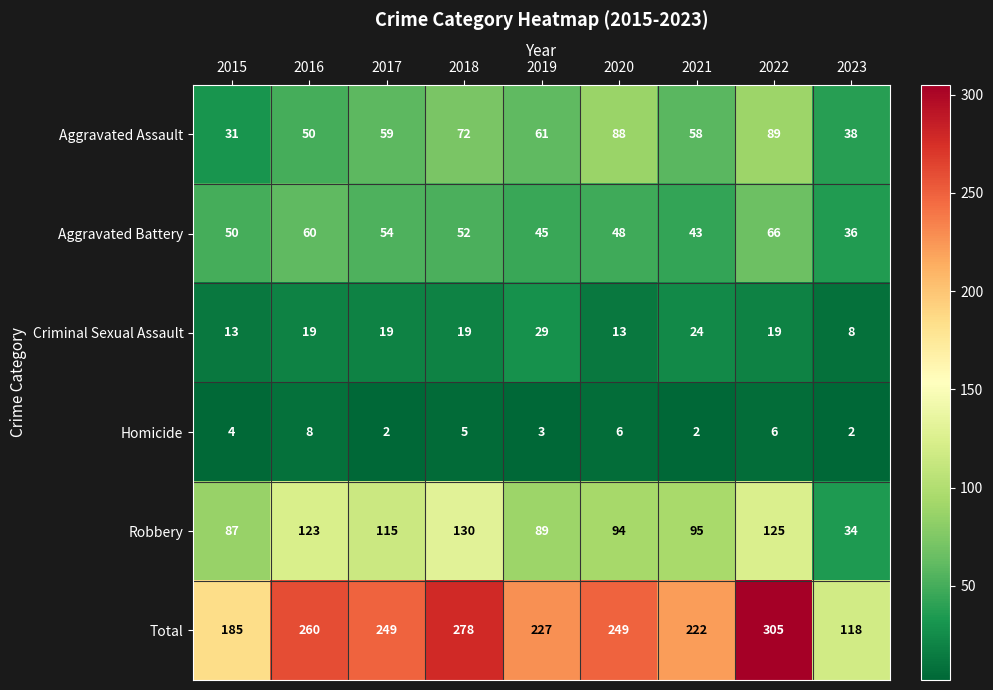

At which category is the sum across all series the highest?

2022